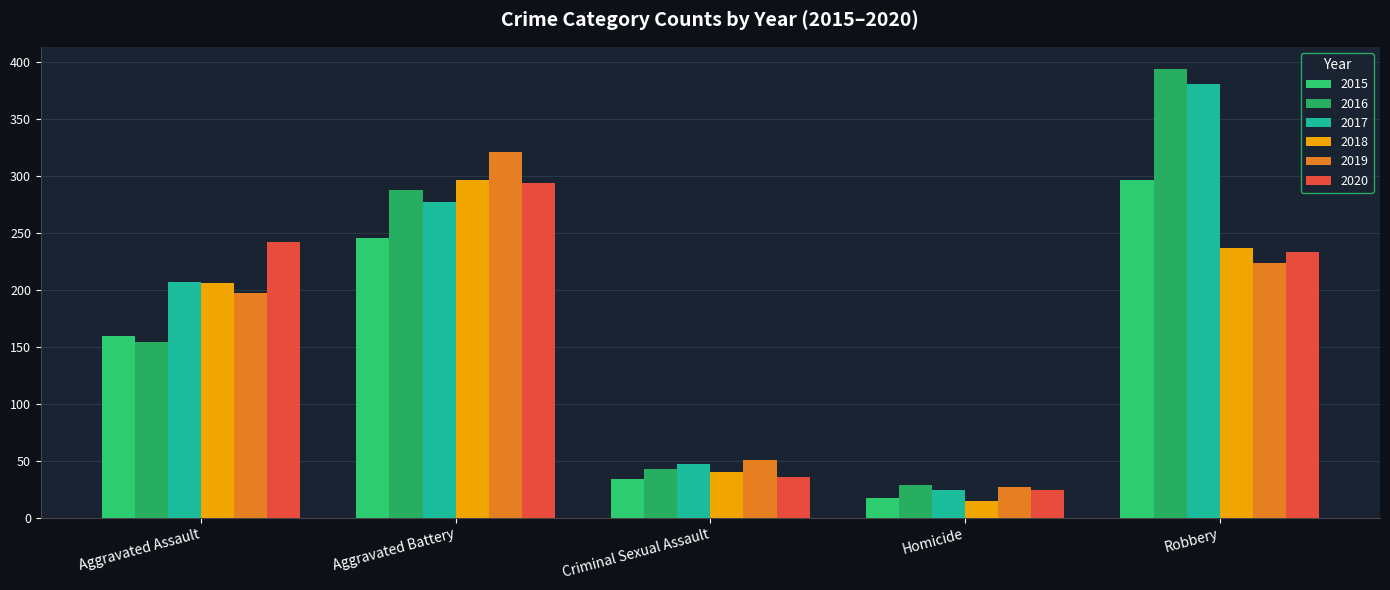

What is the spread (max minus min) of values at Robbery?

170